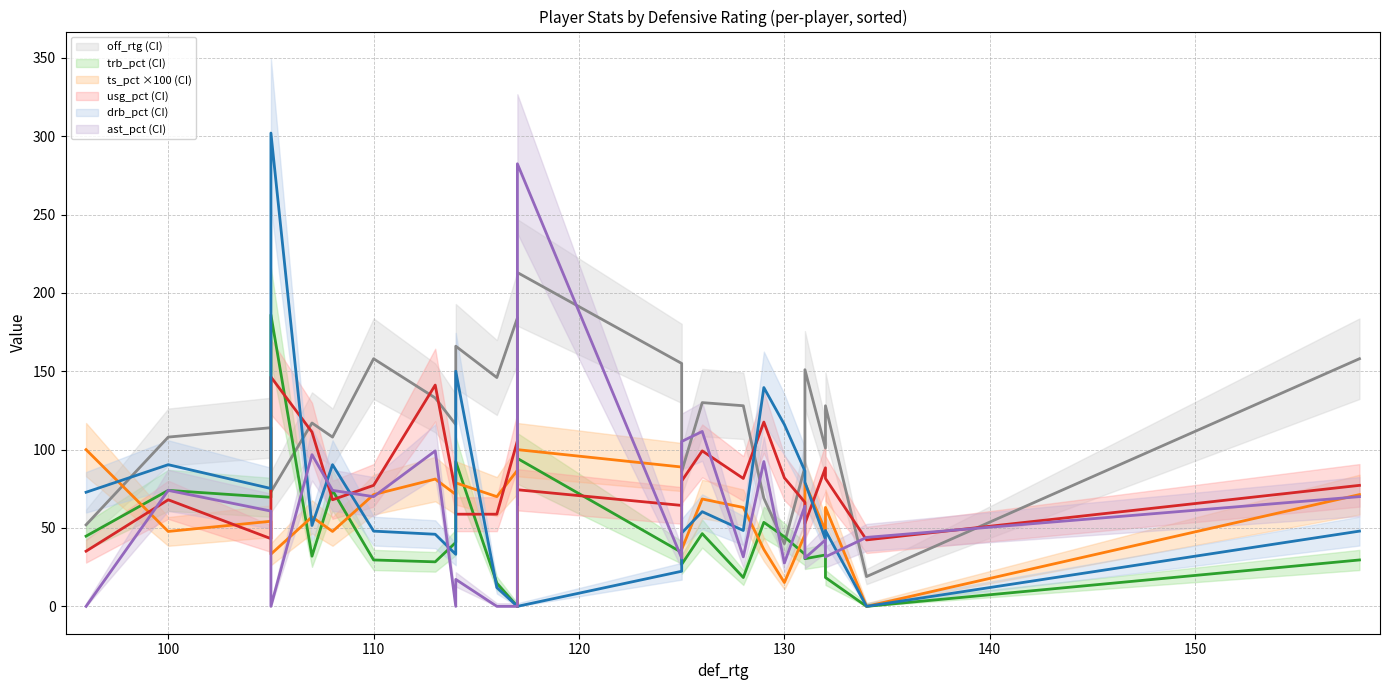

Is it true that ast_pct mean equals 102.1 at 25?

False